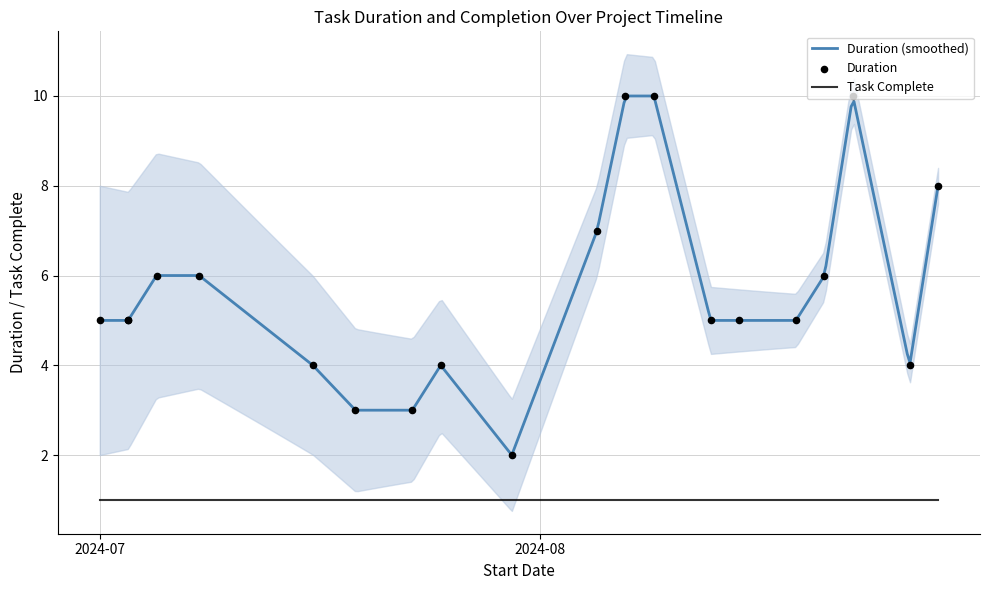

Which has a higher value, 2024-08-21 or 2024-08-19?

2024-08-21